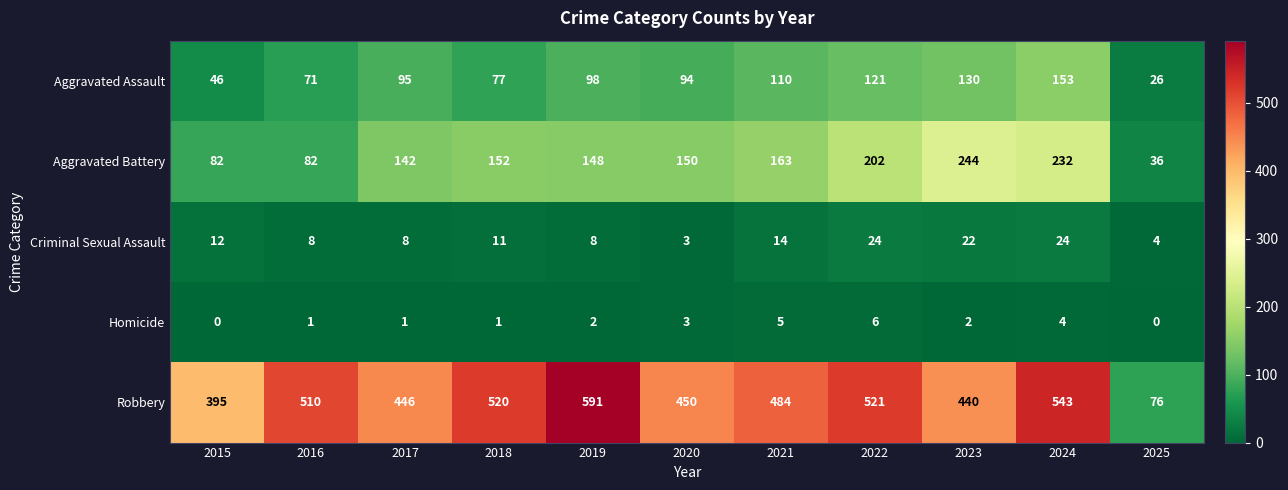

At which label does Aggravated Battery first exceed 150?

2018